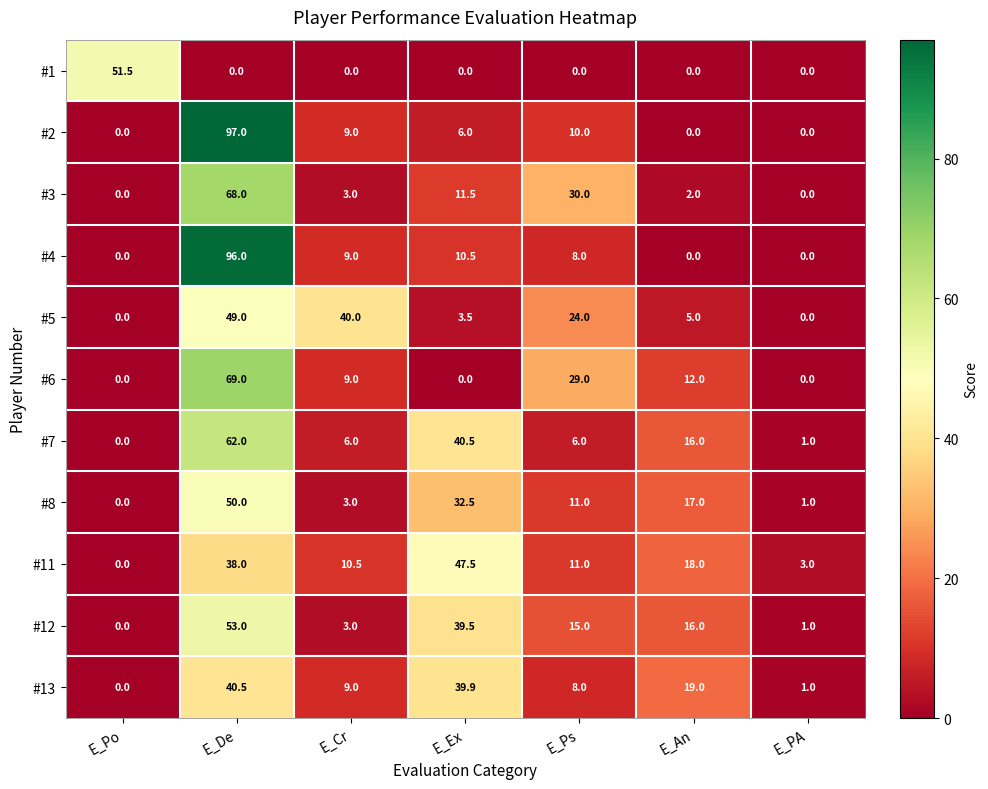

Count the number of data series in this chart.

11